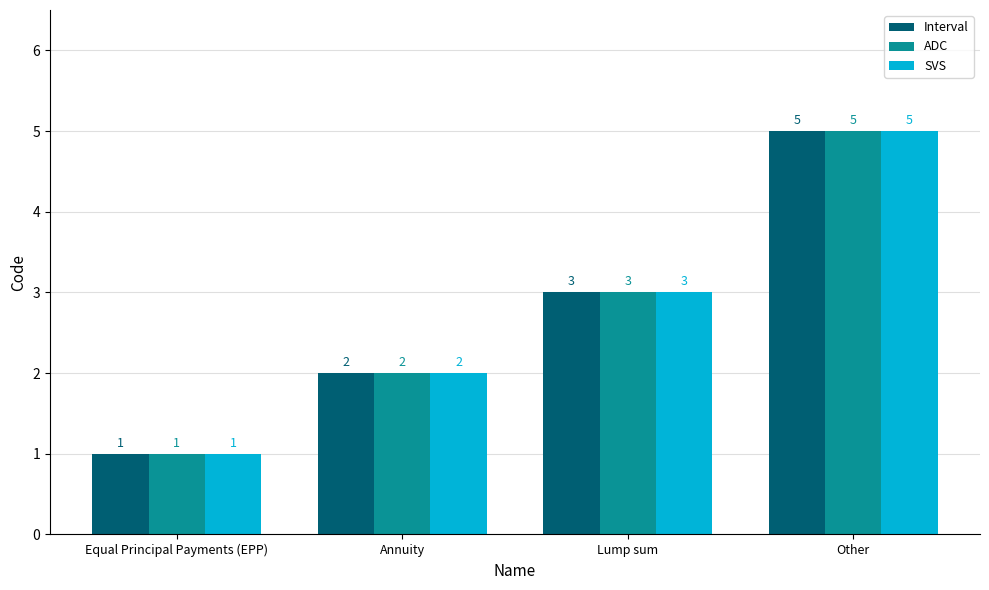

Which label corresponds to the largest value in the chart?

Other